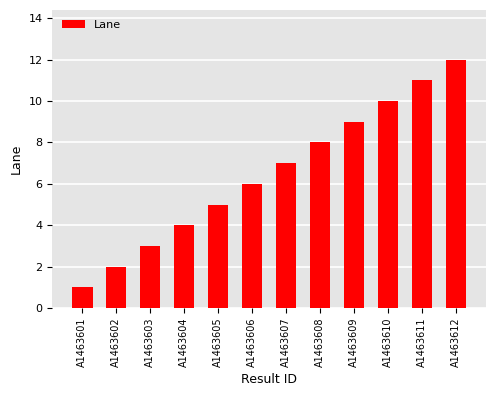

List the labels in order of value, largest first.

A1463612, A1463611, A1463610, A1463609, A1463608, A1463607, A1463606, A1463605, A1463604, A1463603, A1463602, A1463601